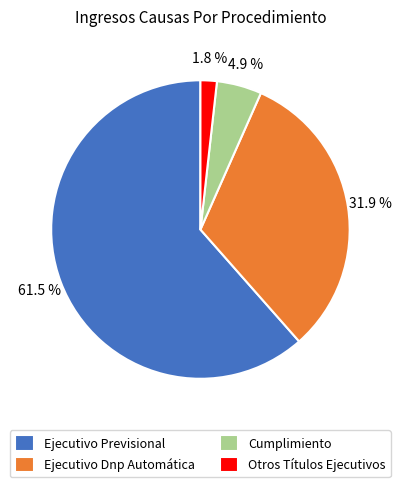

Approximately how many times larger is the value at Cumplimiento compared to Ejecutivo Dnp Automática?

0.2